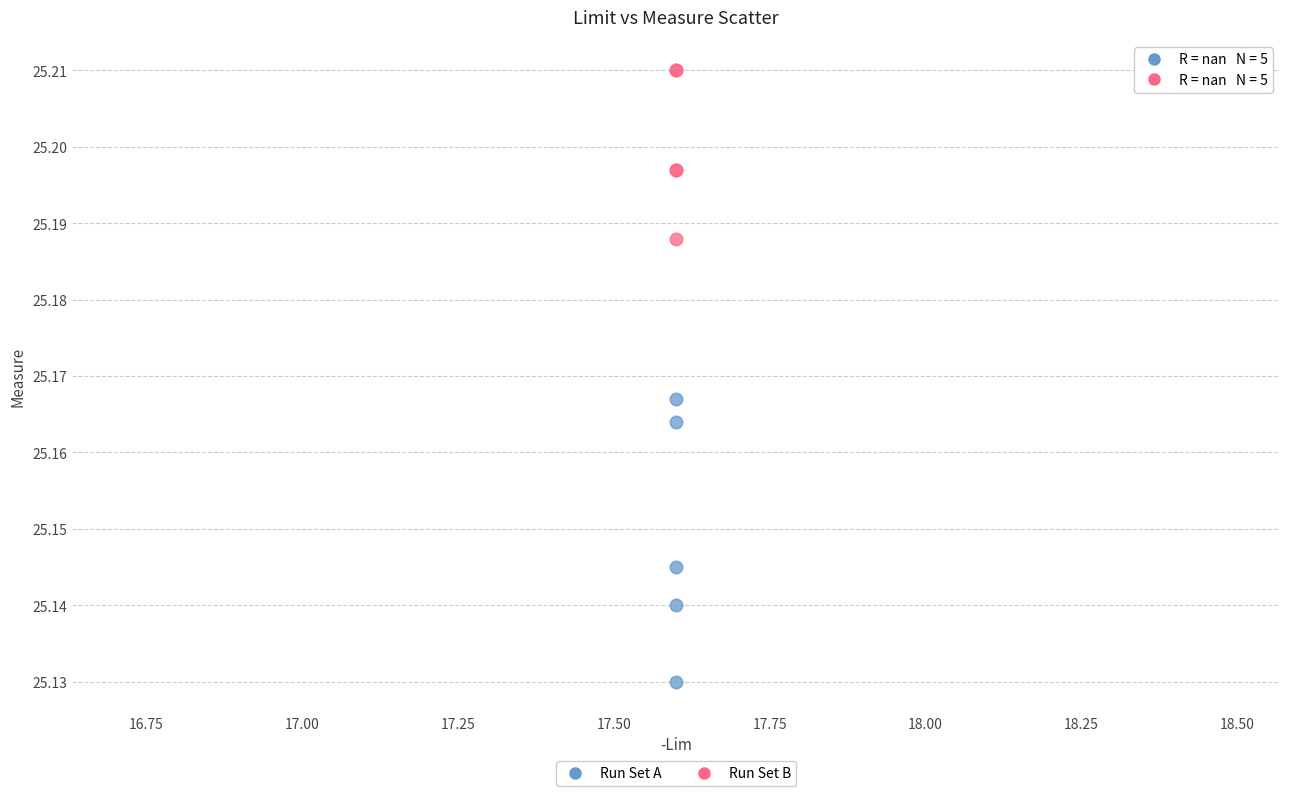

What are all the series names shown in the legend?

Run Set A, Run Set B